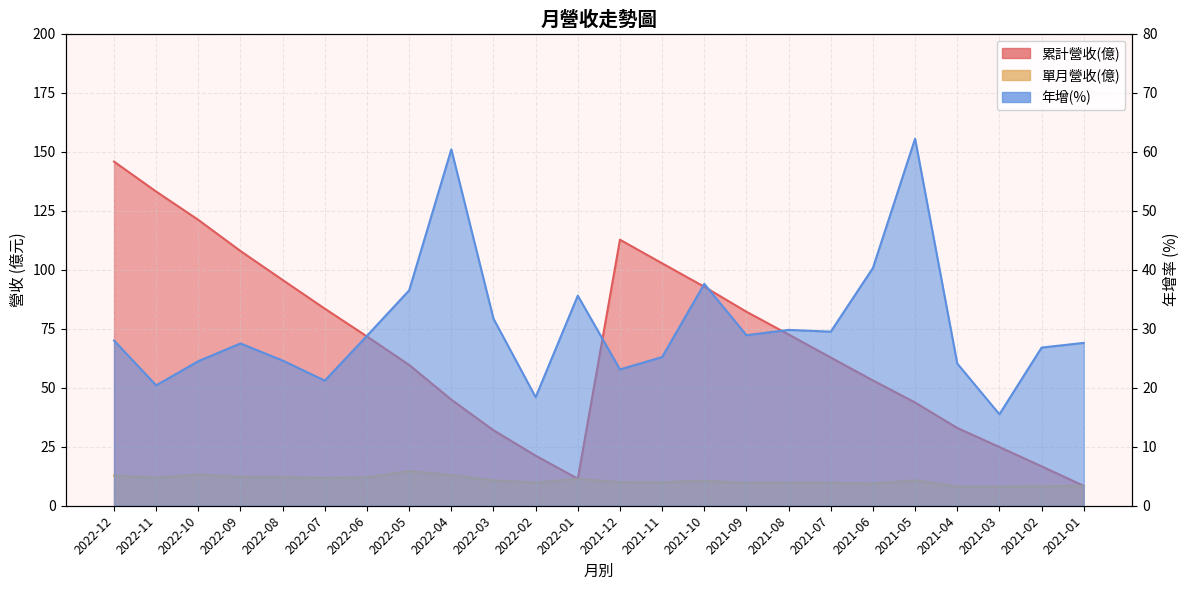

List the series in order of their peak value, lowest first.

單月營收(億), 年增(%), 累計營收(億)